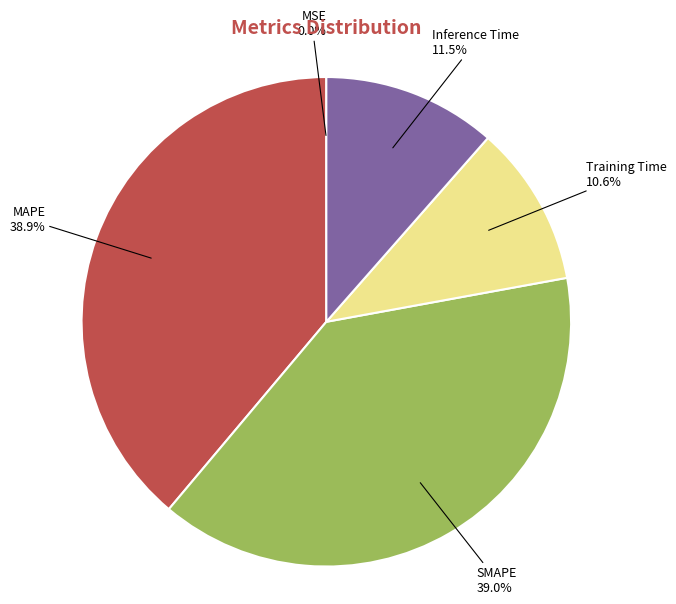

Is there any slice that represents more than half of the pie?

No